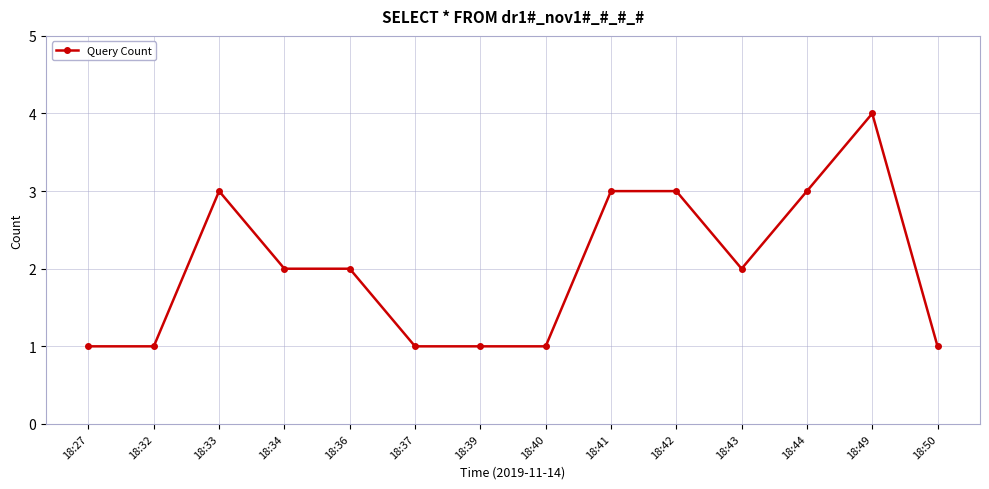

What is the average value?

2